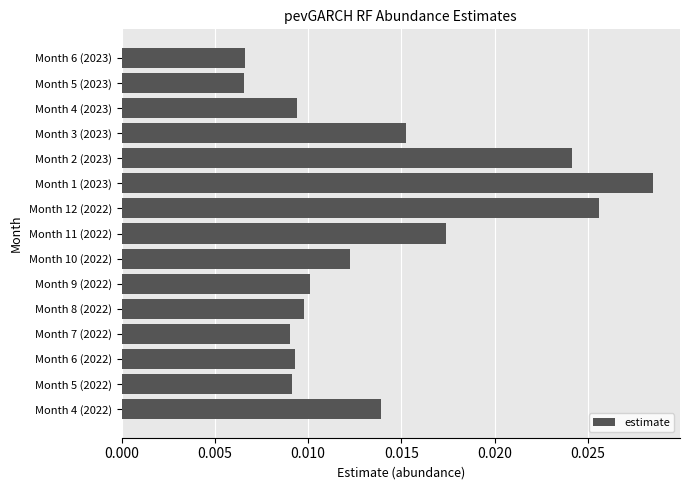

Between Month 7 (2022) and Month 4 (2022), which is larger?

Month 4 (2022)